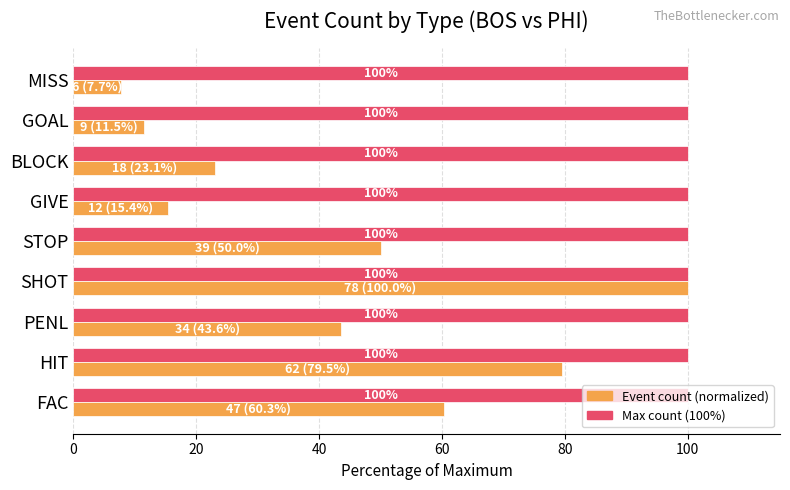

Which category has the lowest value across all series?

MISS